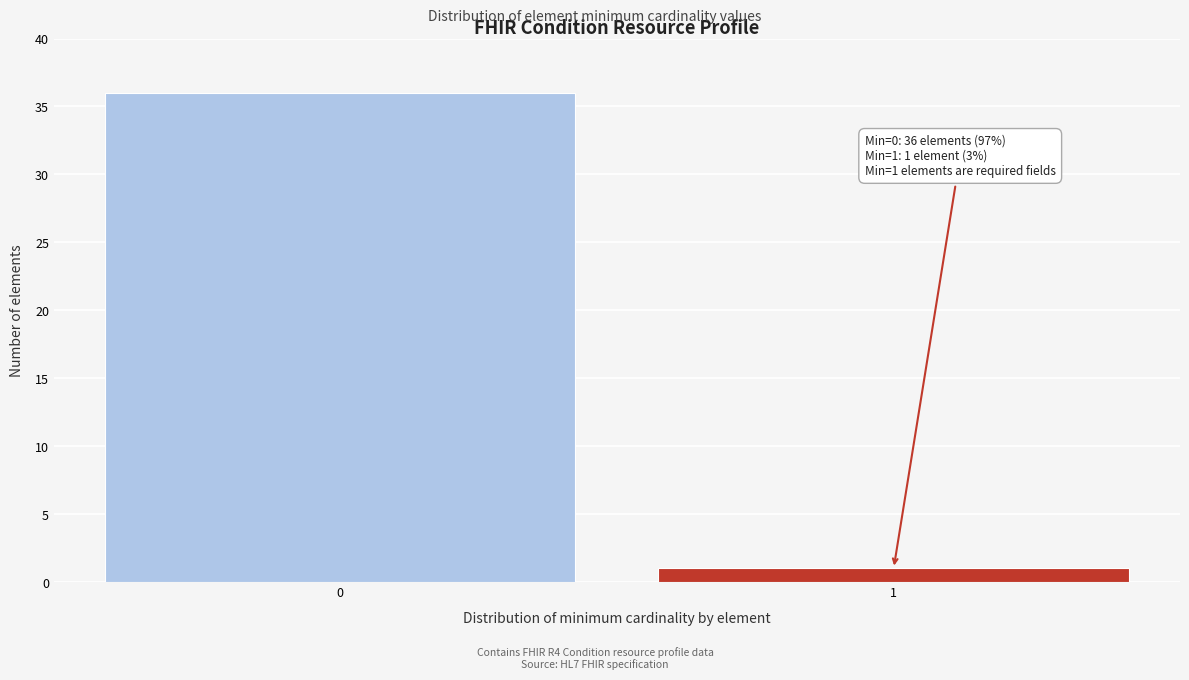

Reading left to right, extract all data points from this chart.

36	1